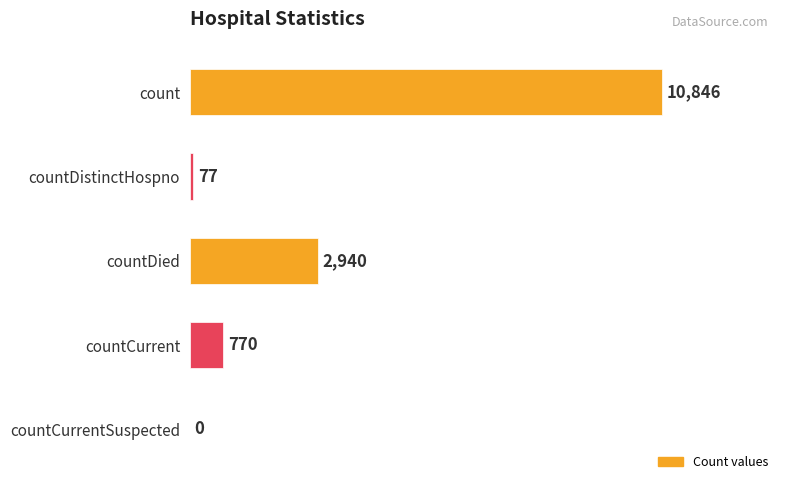

The value at countDistinctHospno is 77. True or false?

True